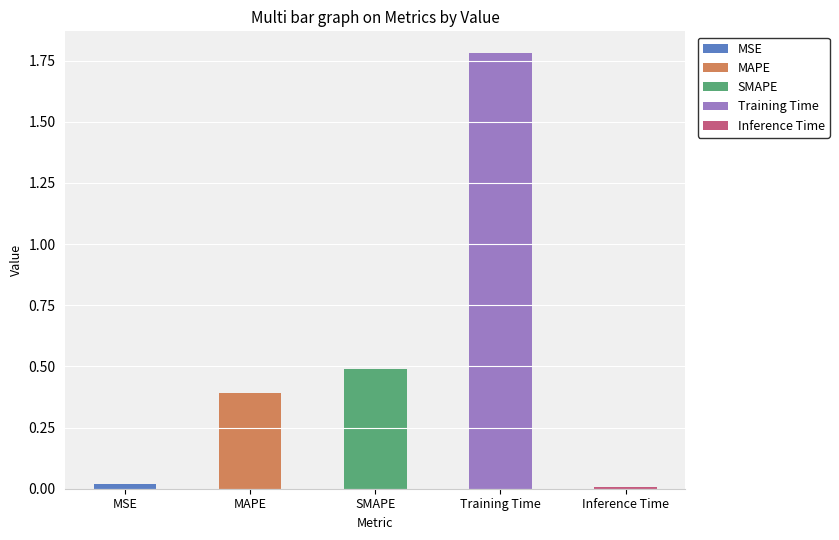

What is the label of the 2nd bar from the left?

MAPE